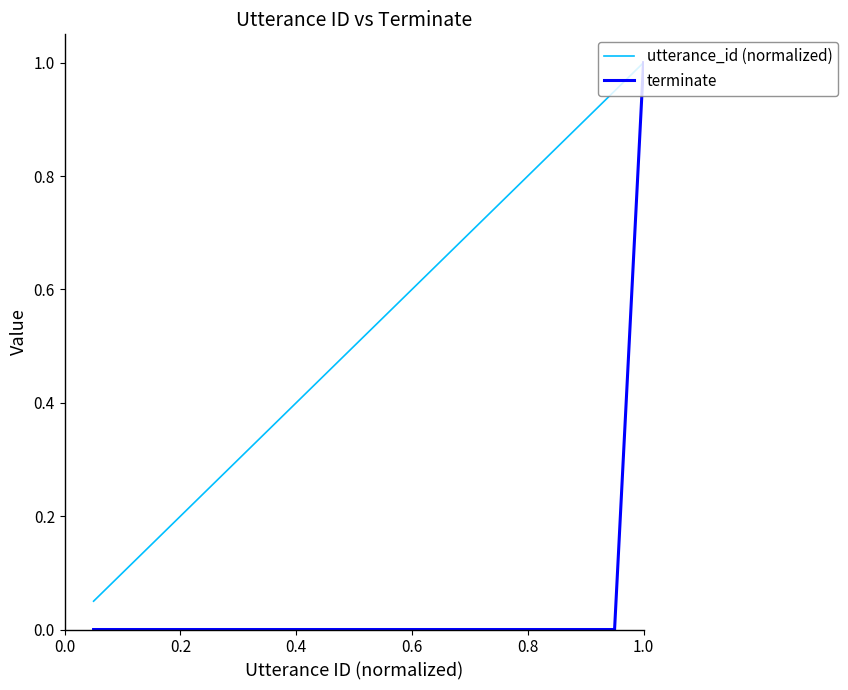

What is the greatest value displayed?

1.0